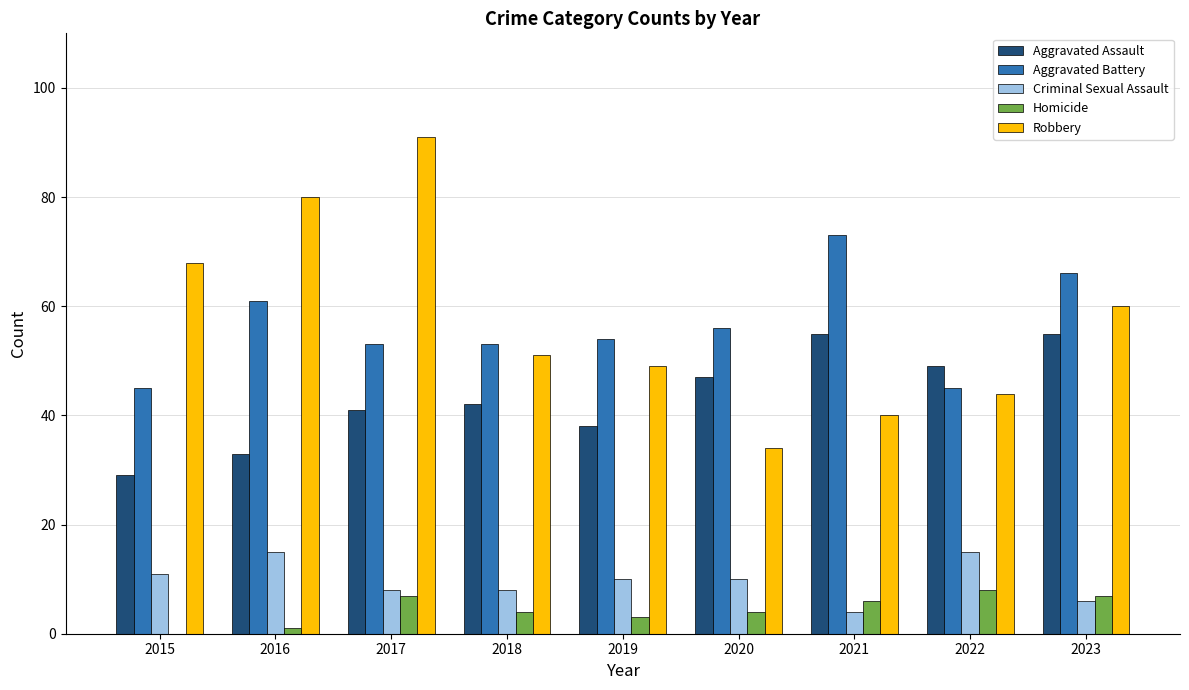

What is the maximum value for Aggravated Assault?

55